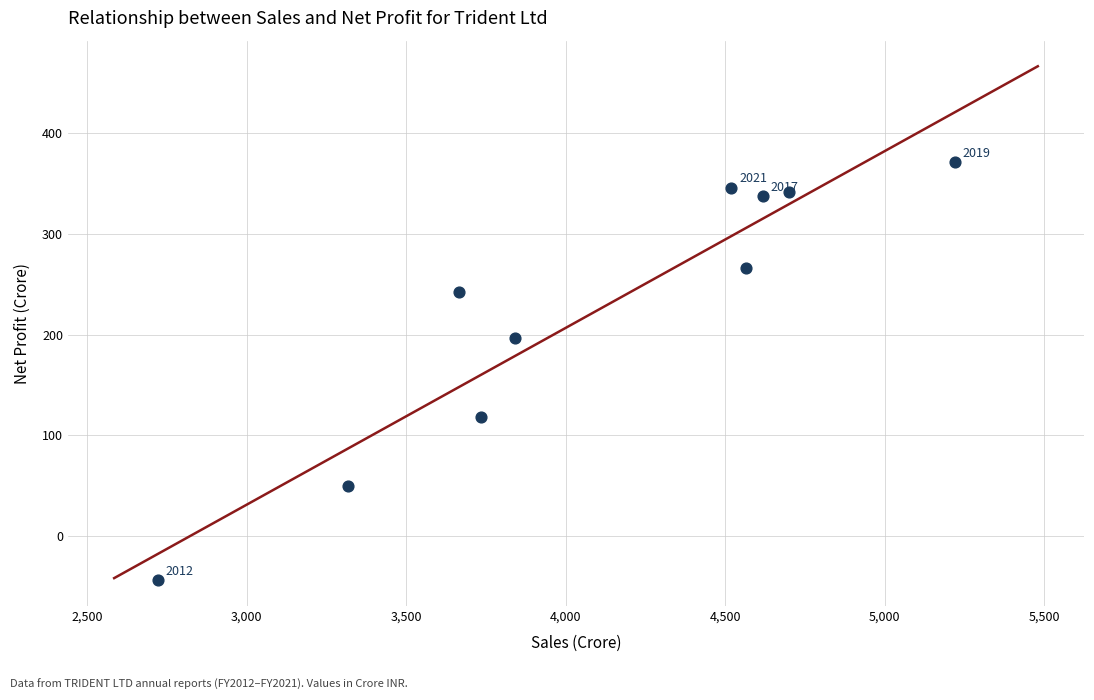

What Y value in the scatter plot is closest to 163?

197.0